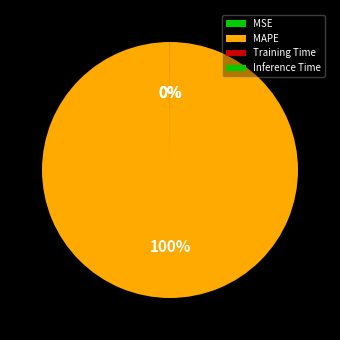

Count the number of slices in the pie.

4